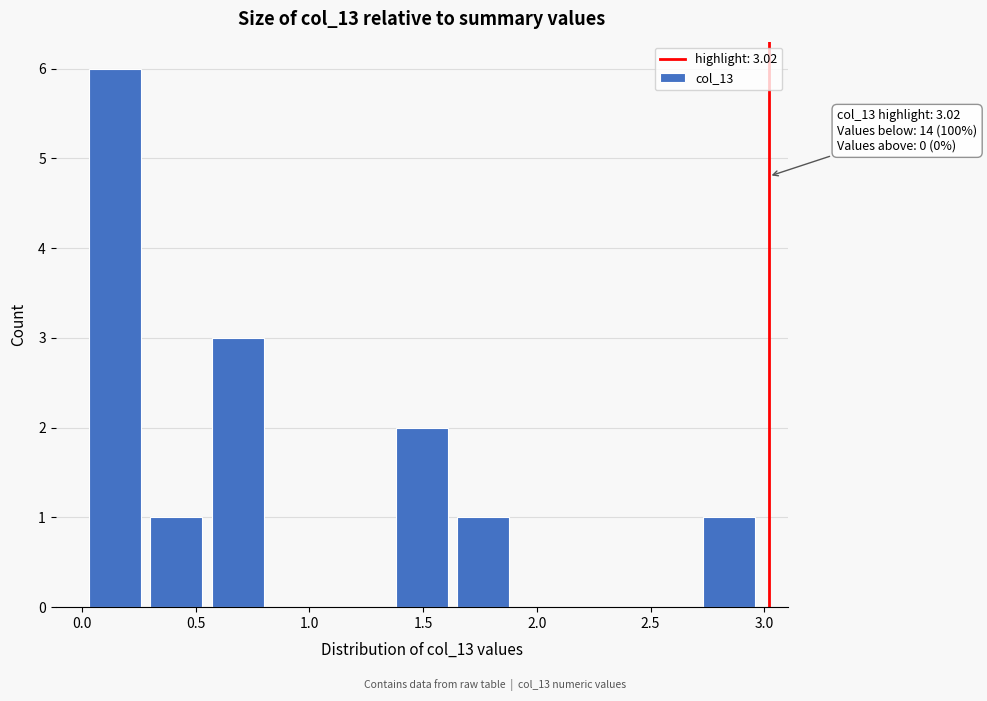

Over which range of the x-axis is the bar tallest?

0.03 to 0.30